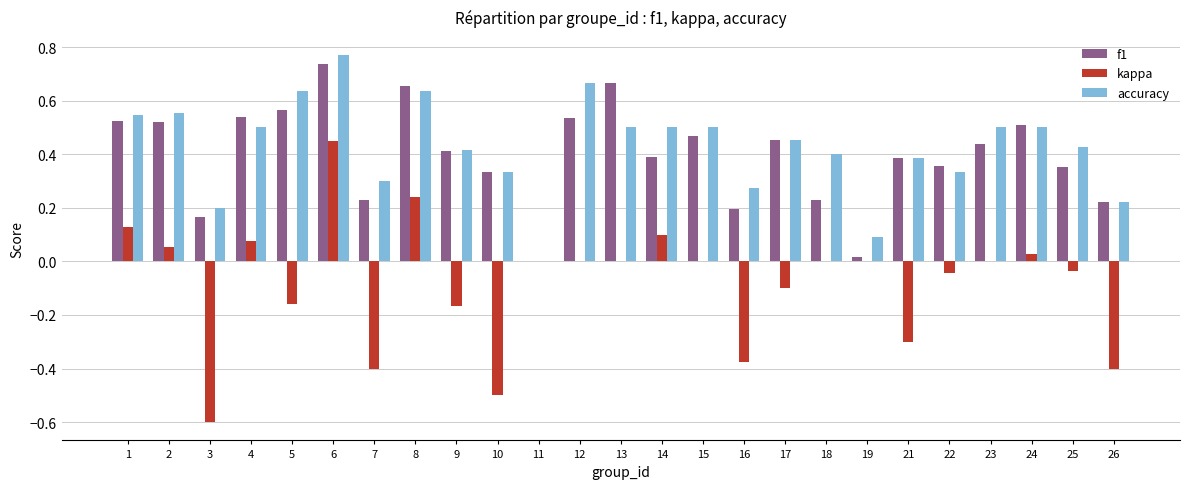

Which series changed the most between 13 and 19?

f1